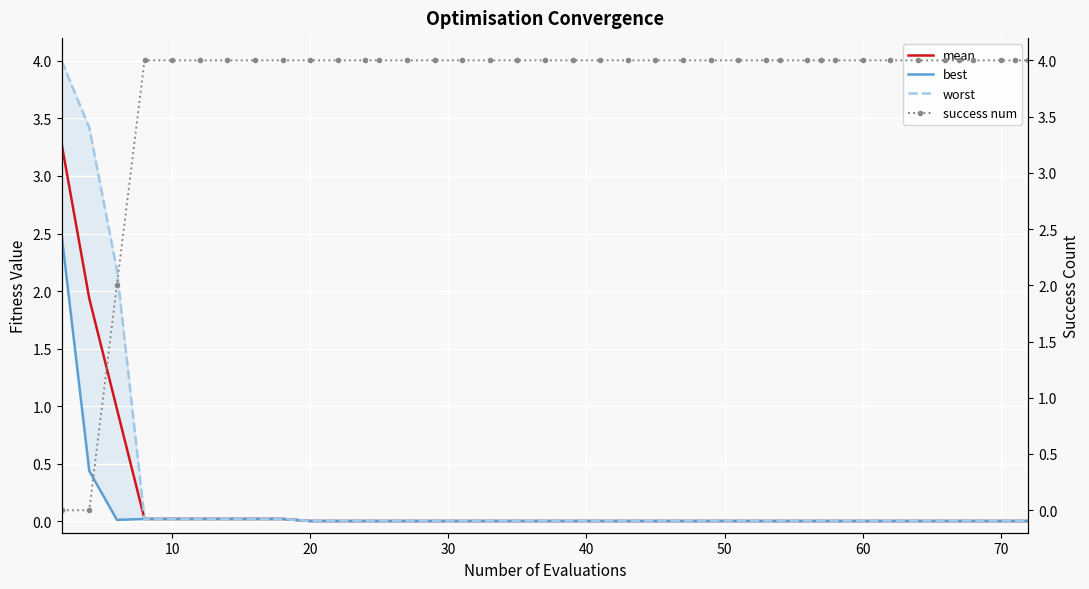

What is the maximum value for mean?

3.3